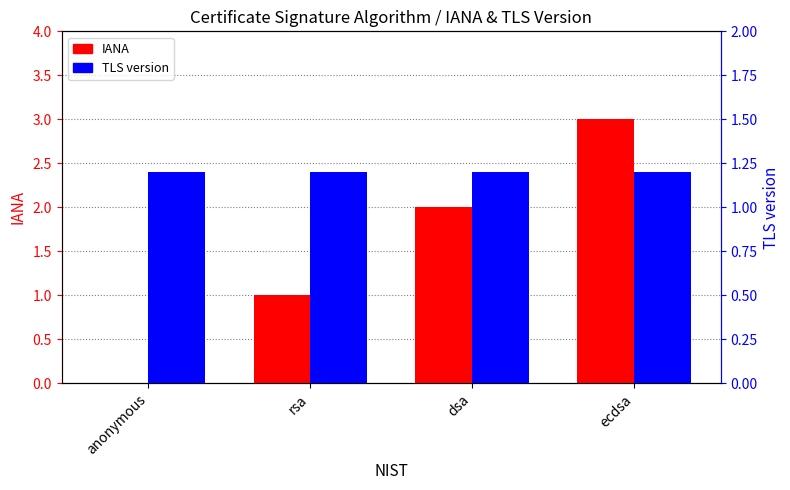

What is the average value of the TLS version series?

1.2